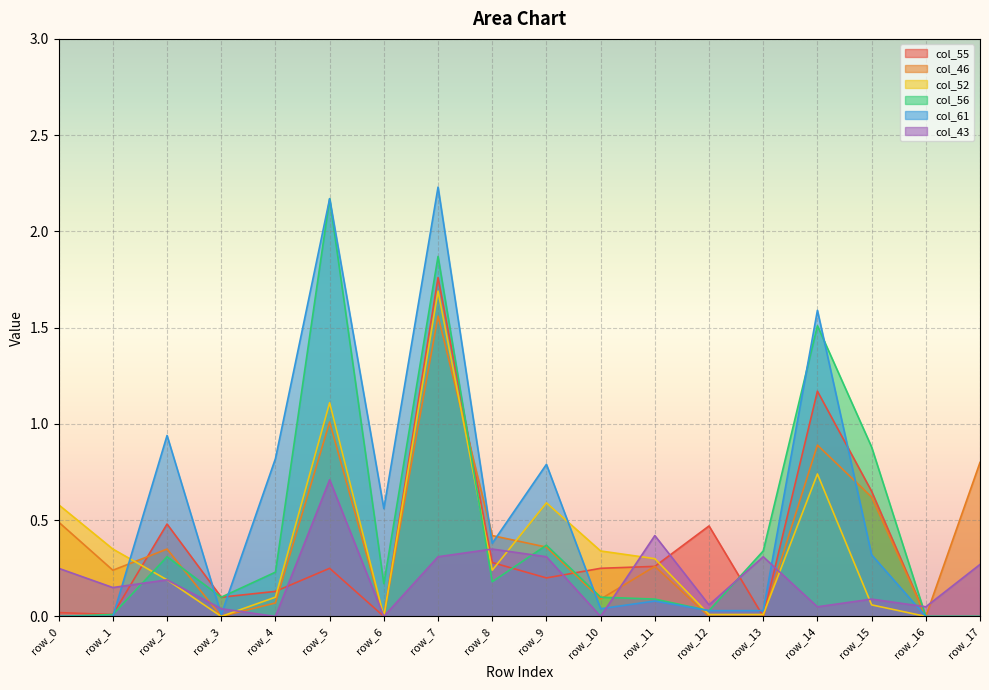

How many categories are shown in the chart?

18